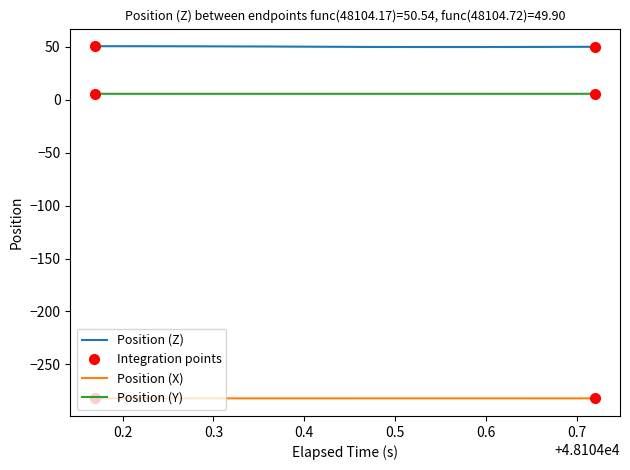

True or false: Position (Y) and Position (X) intersect in this chart.

False